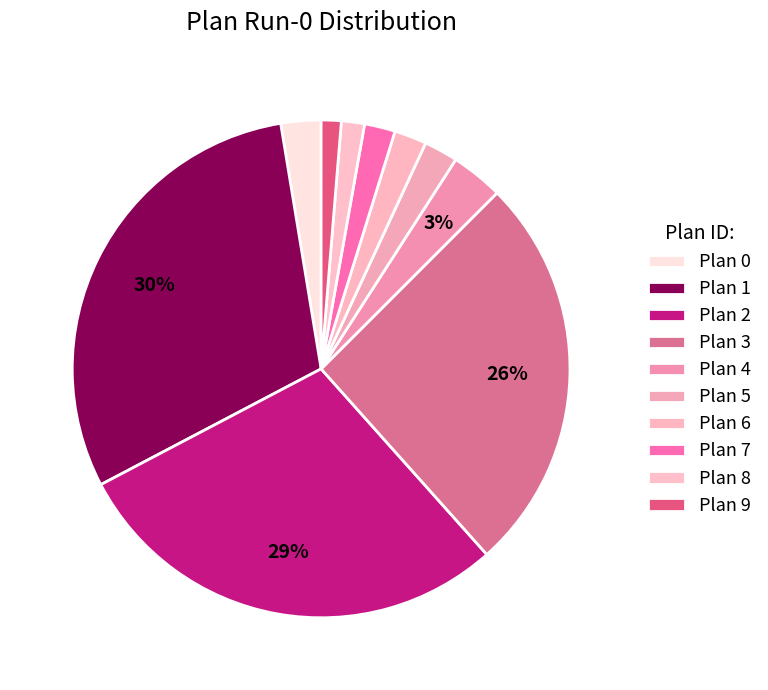

Is there any slice that represents more than half of the pie?

No